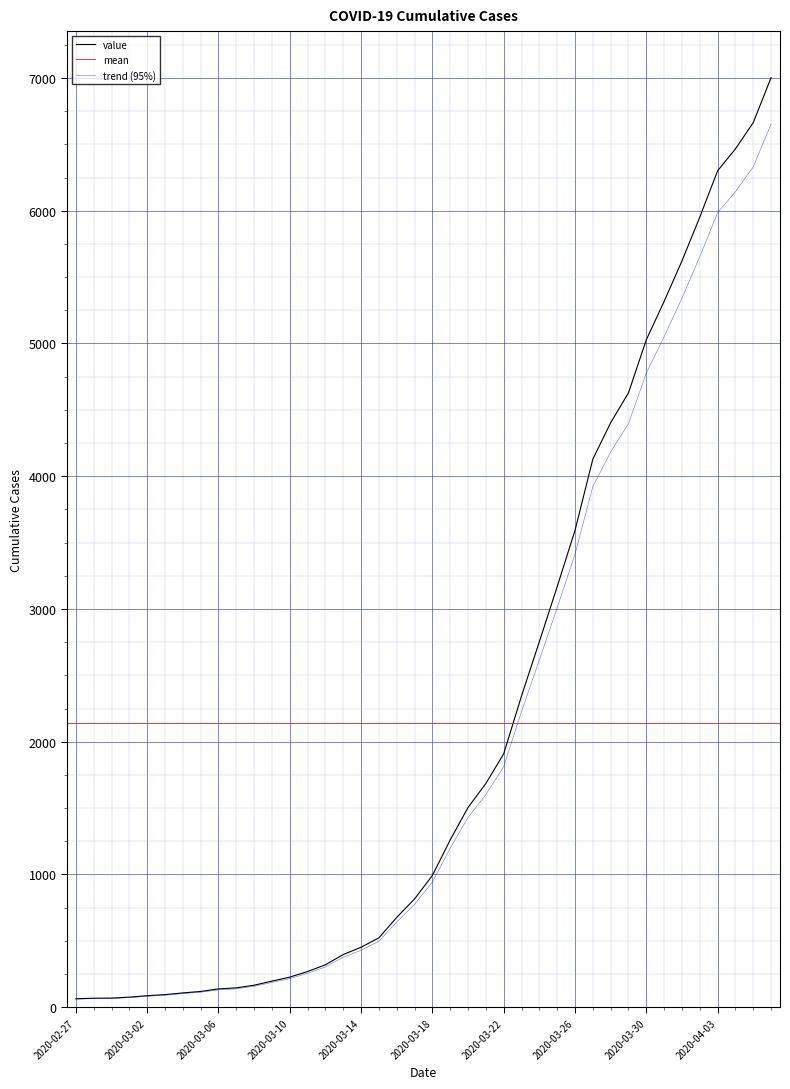

Does the chart display data point markers on the line(s)?

No